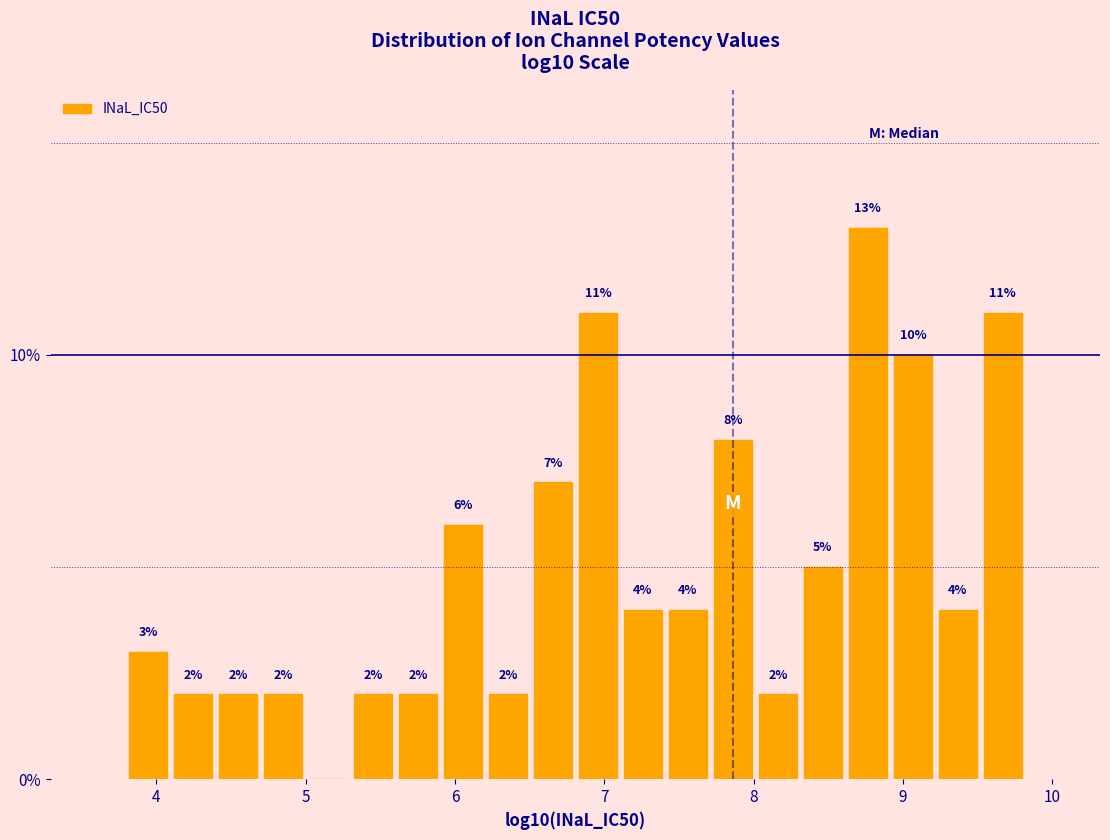

Read against the x-axis, roughly where is the centre of the tallest bar?

8.8